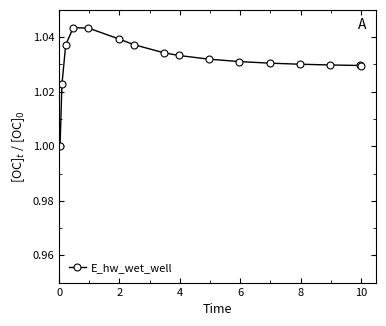

What is the sum of all values?

16.5